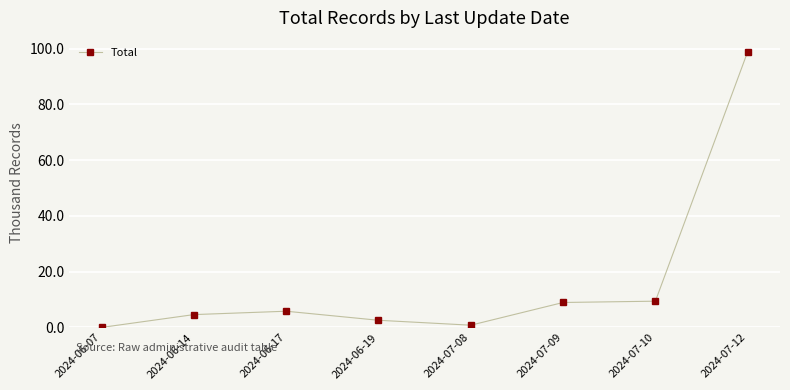

The value at 2024-06-19 is 2.6. True or false?

True